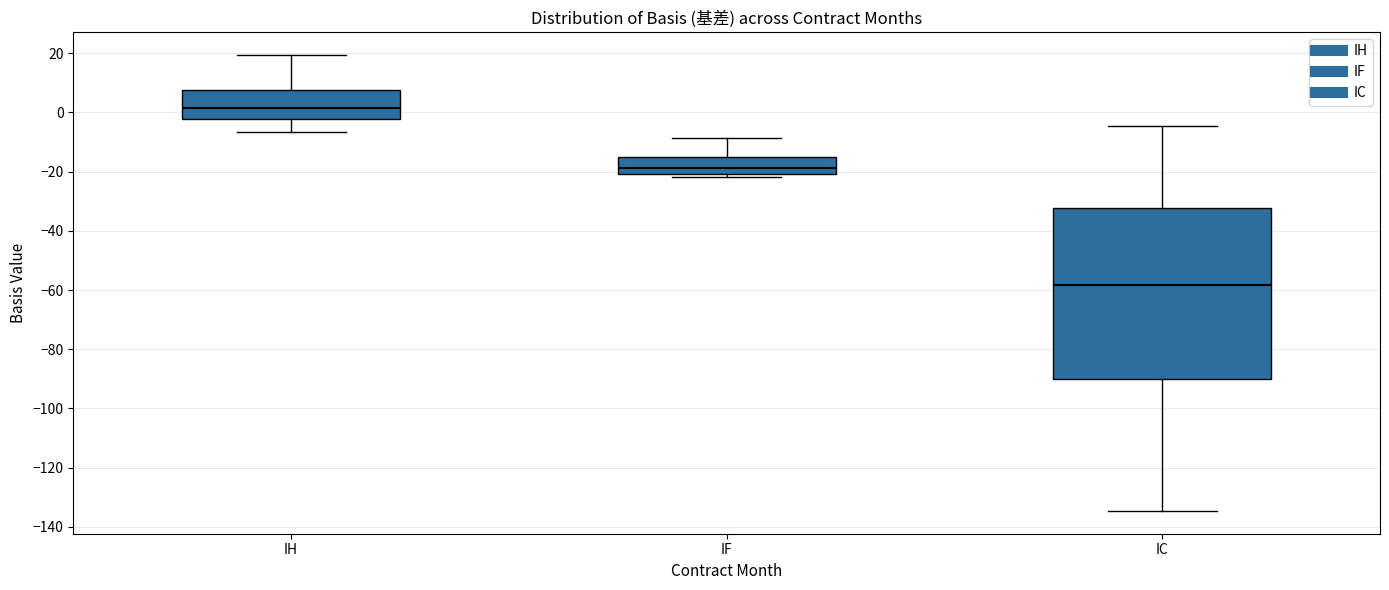

Reading left to right, transcribe this box plot: for each box, give where its median line is, the range the box spans, and where its two whiskers end, as read against the y-axis. The values are not printed on the chart, so give them approximately, as read against the axis.

IH: median 2, box -2 to 8, whiskers -6 to 20
IF: median -18, box -20 to -14, whiskers -22 to -8
IC: median -58, box -90 to -32, whiskers -134 to -4